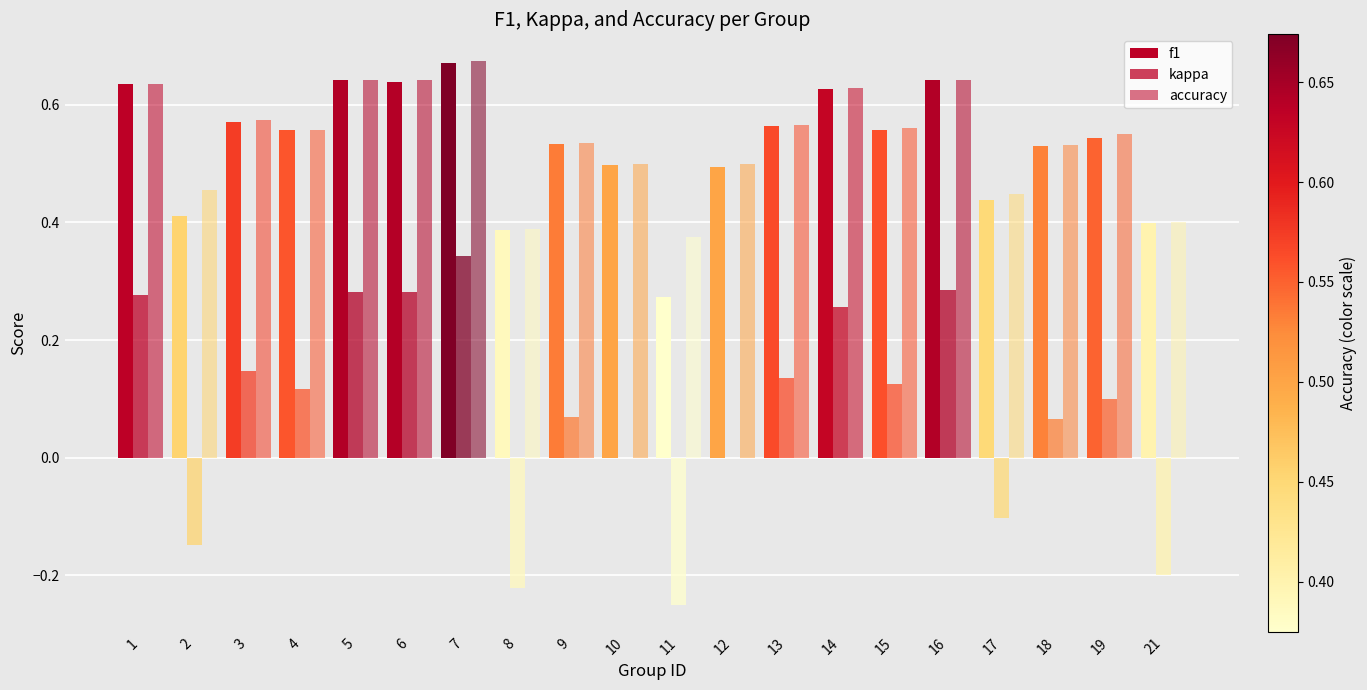

True or false: kappa has a value of 0.1 at 3.

False